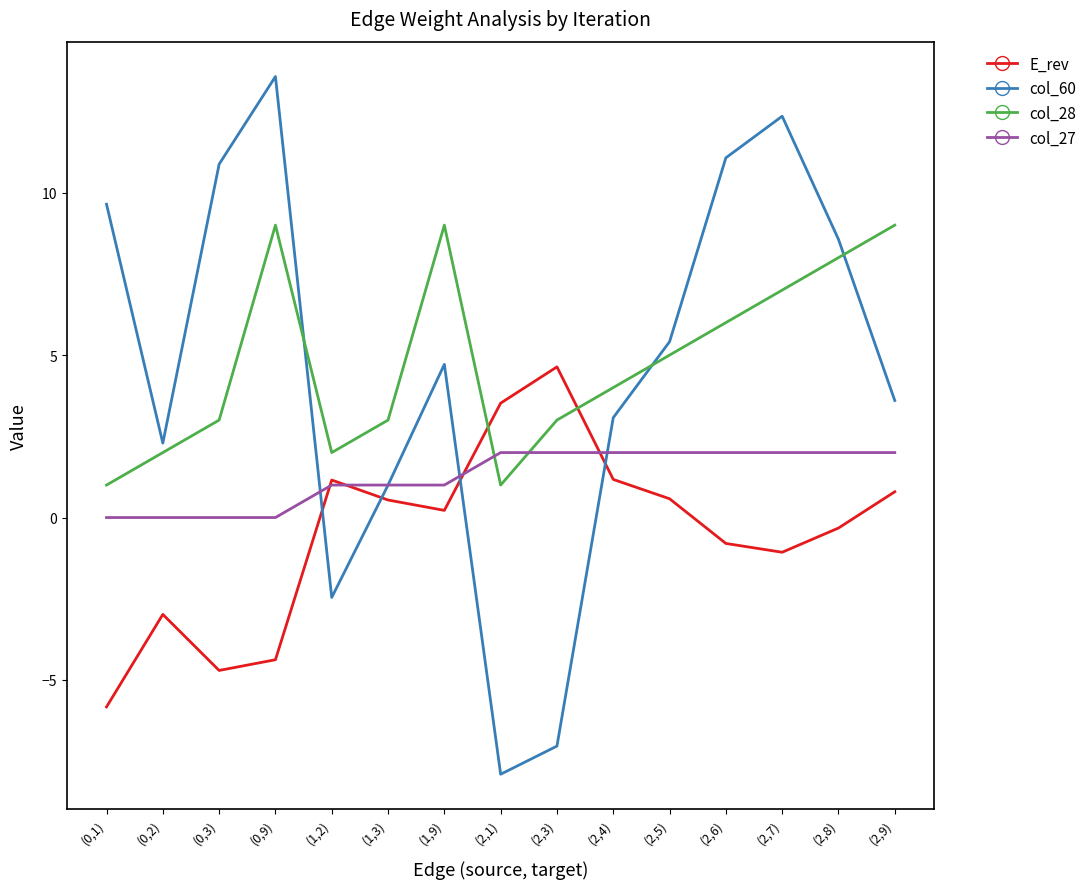

Which label corresponds to the largest value in the chart?

(0,9)